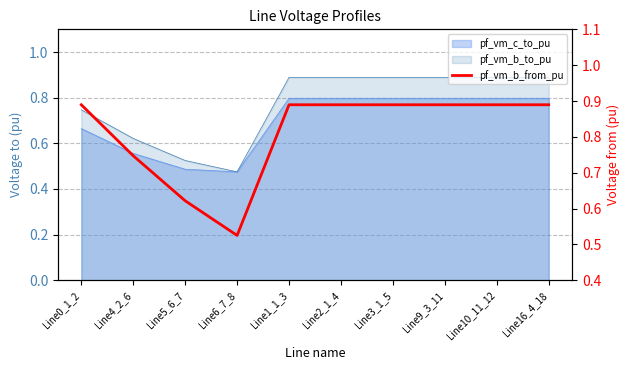

Does the chart display data point markers on the line(s)?

No